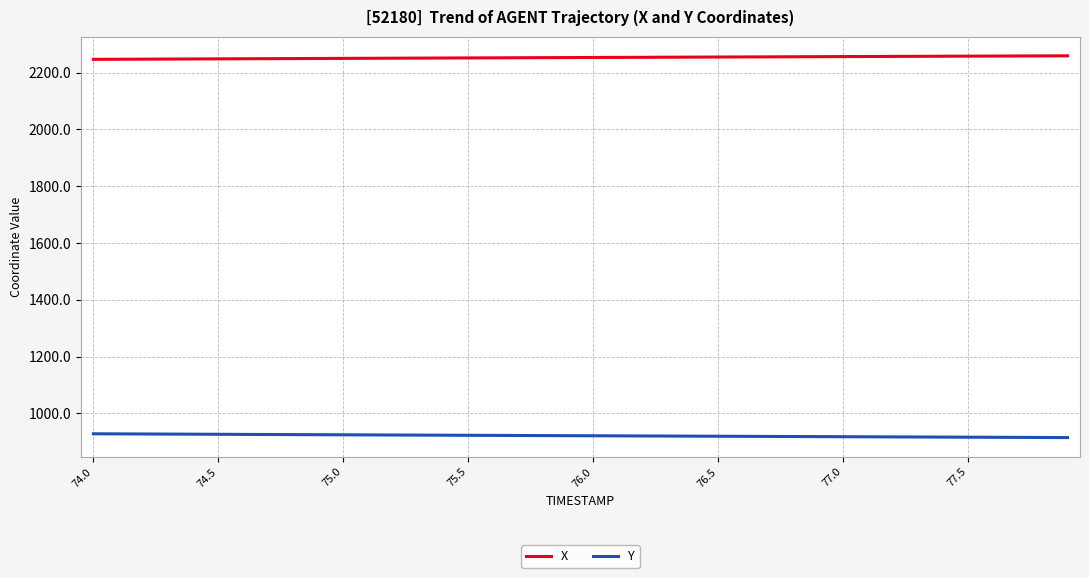

What is the average value of the Y series?

921.2